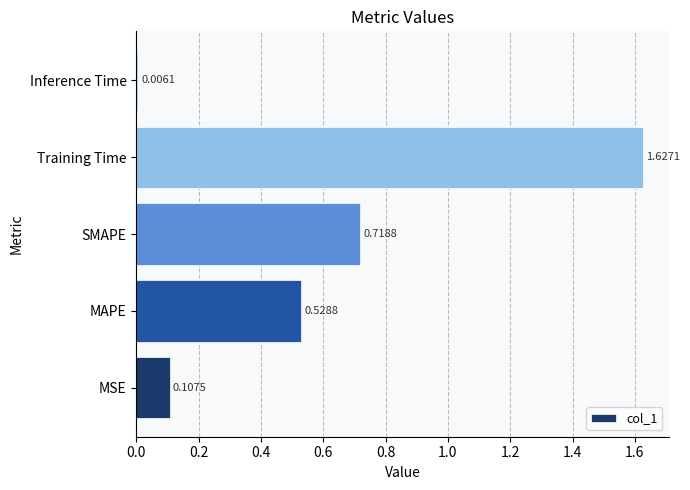

What is the sum of all values?

3.0